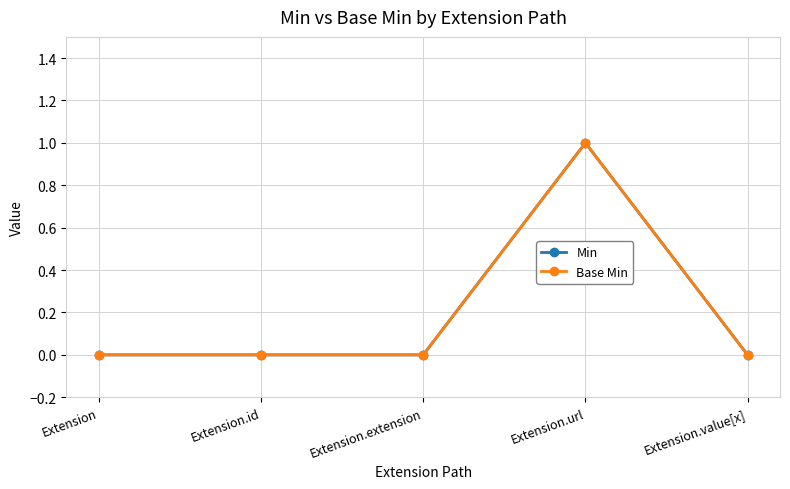

Reading left to right, what are all the values shown in this chart?

Min: Extension=0	Extension.id=0	Extension.extension=0	Extension.url=1	Extension.value[x]=0
Base Min: Extension=0	Extension.id=0	Extension.extension=0	Extension.url=1	Extension.value[x]=0